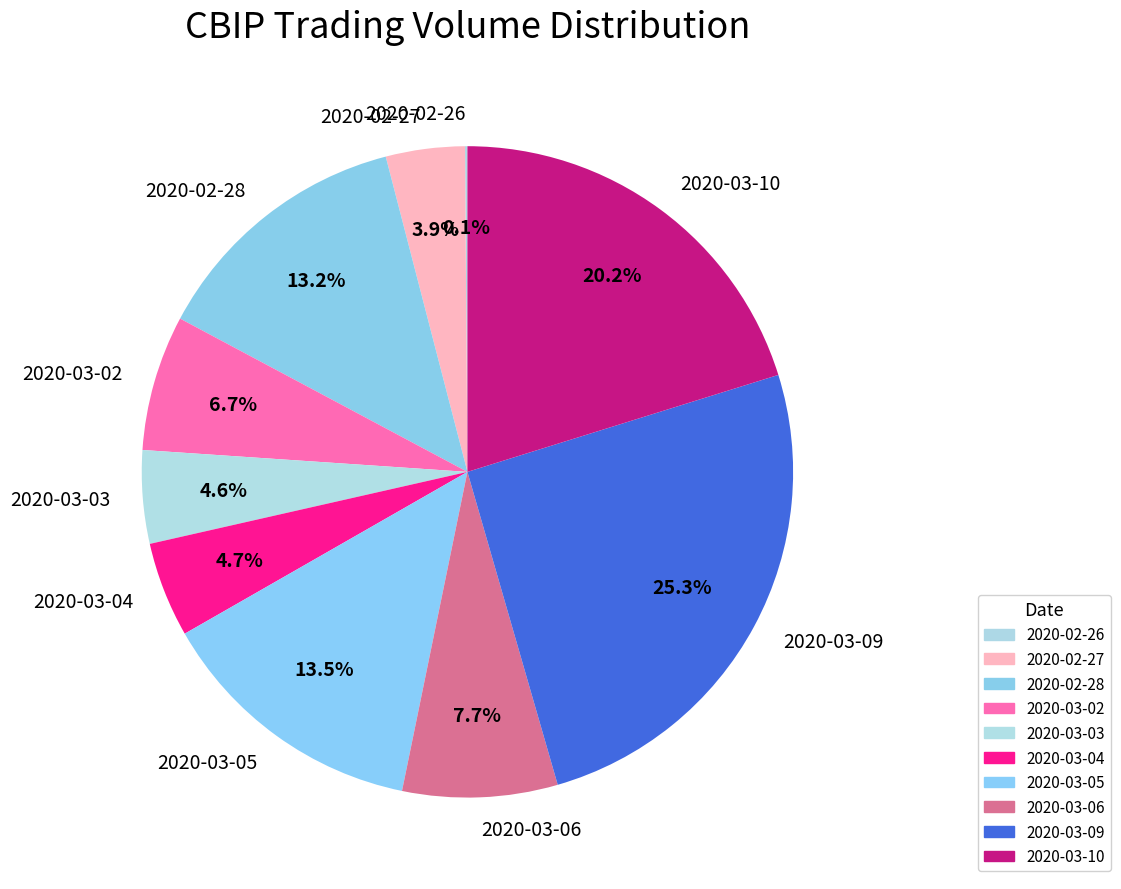

Is there any slice that represents more than half of the pie?

No